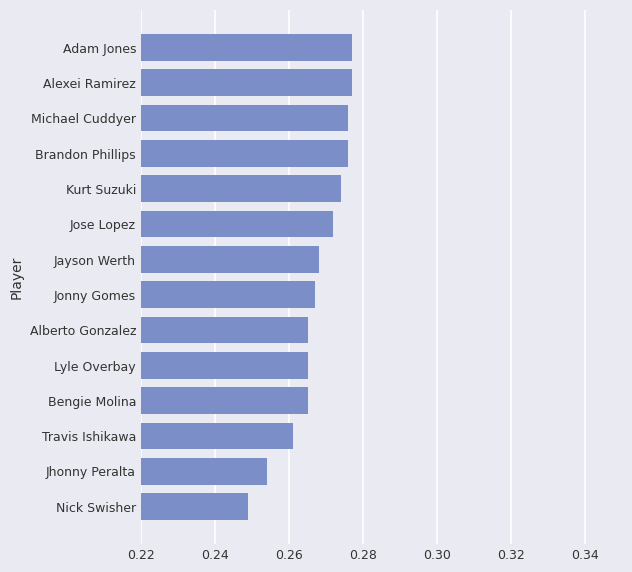

Between Bengie Molina and Jhonny Peralta, which is larger?

Bengie Molina